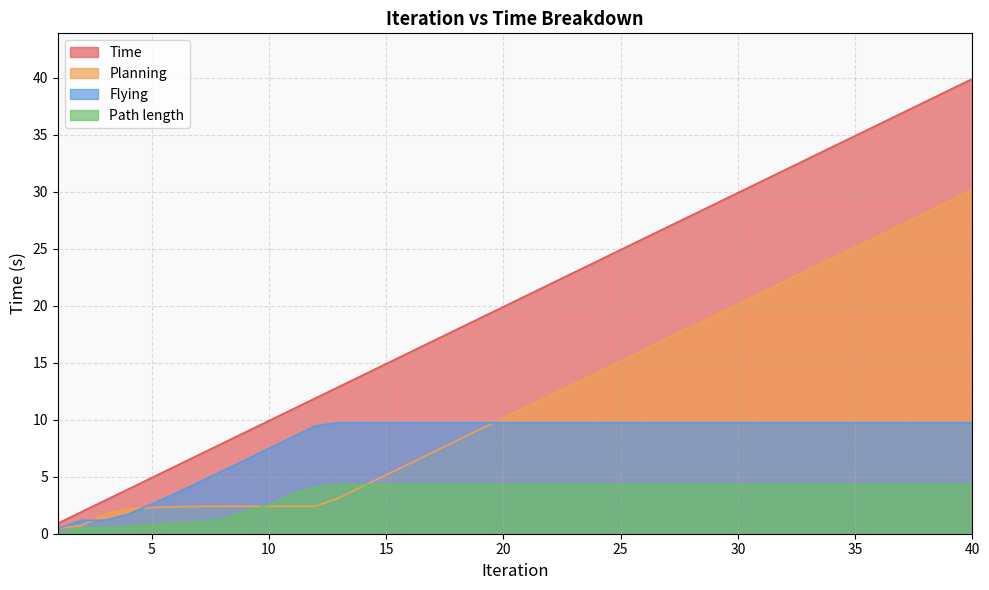

How many data points in Flying are above 9?

29